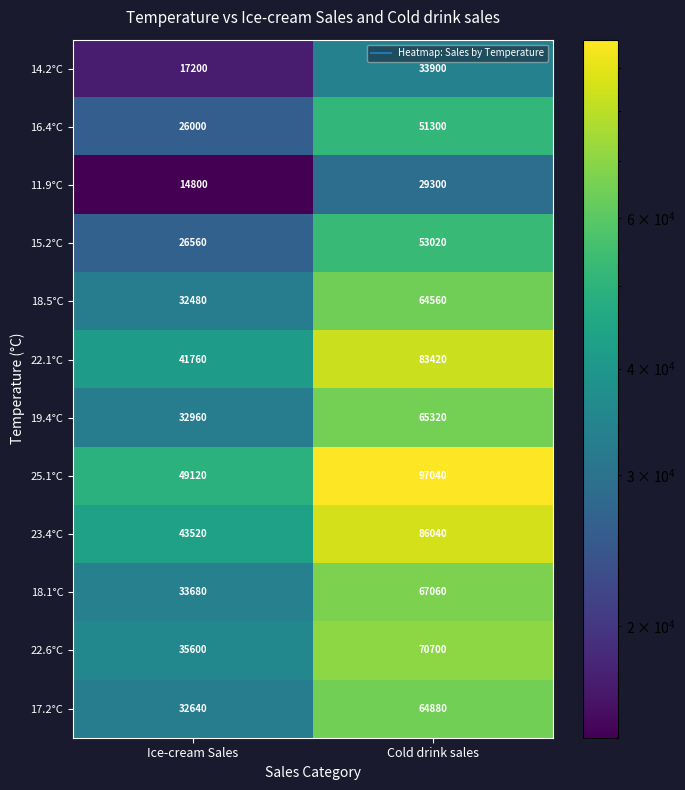

What is the spread (max minus min) of values at Cold drink sales?

67740